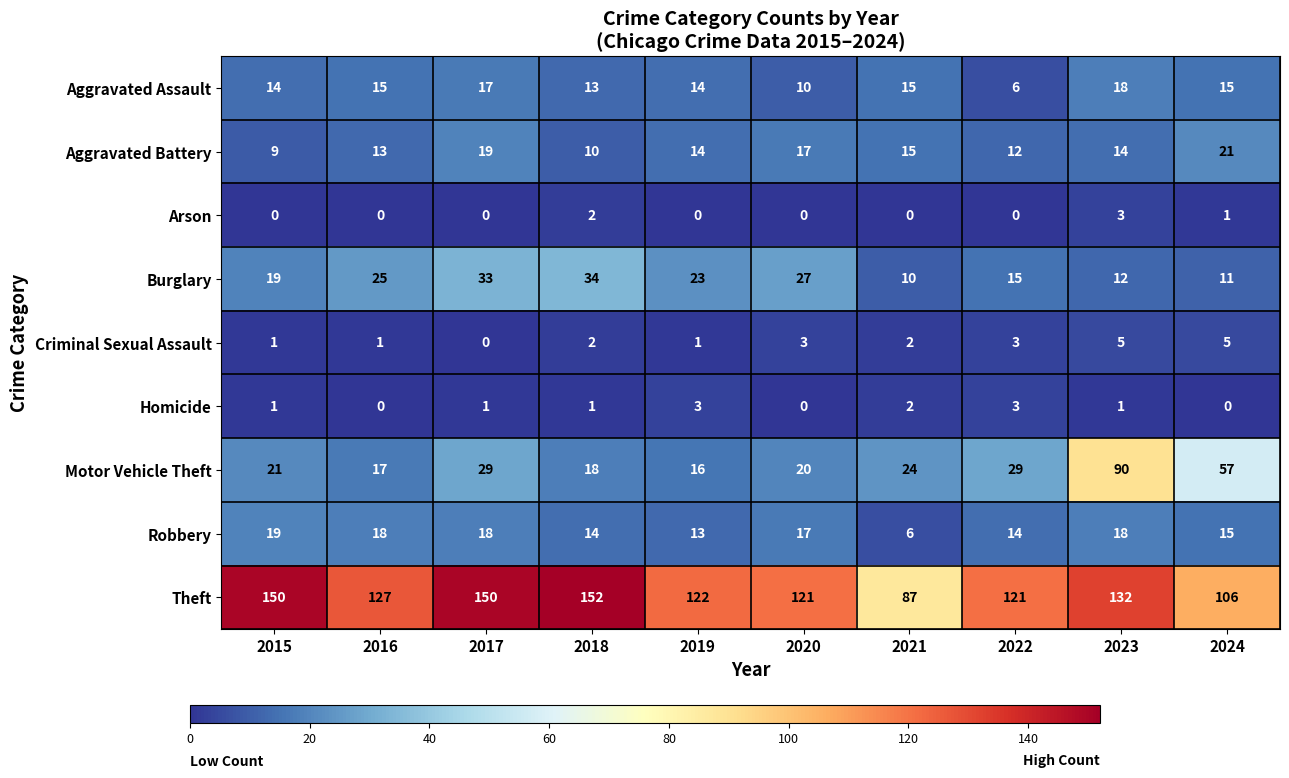

At which label is Burglary closest to 22?

2019